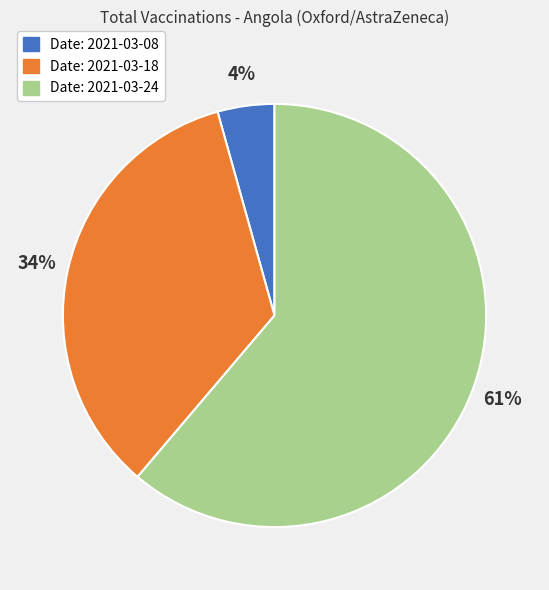

Which slice is the smallest?

Date: 2021-03-08